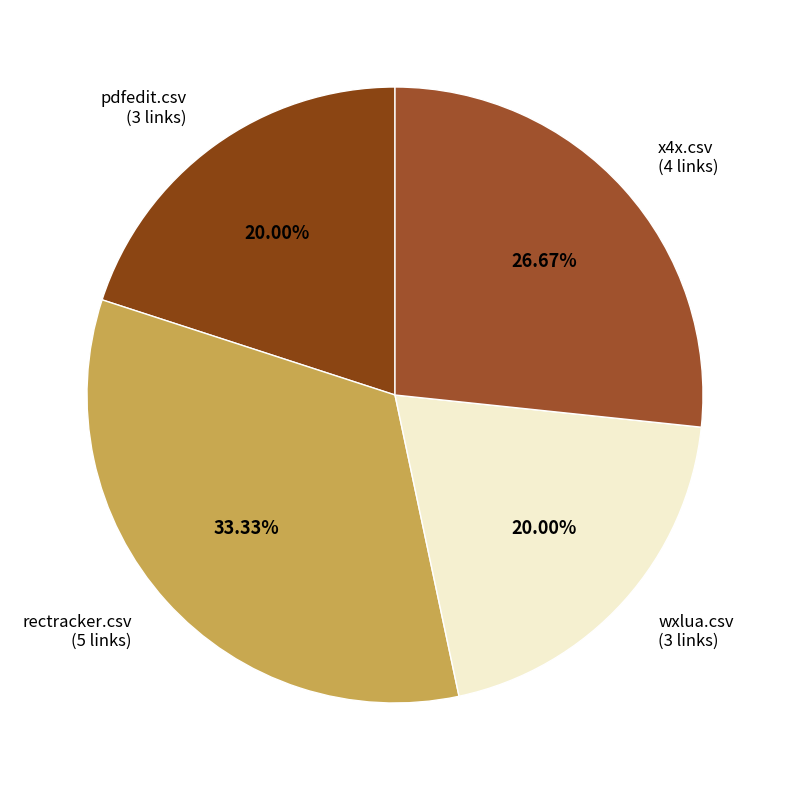

Count the number of slices in the pie.

4